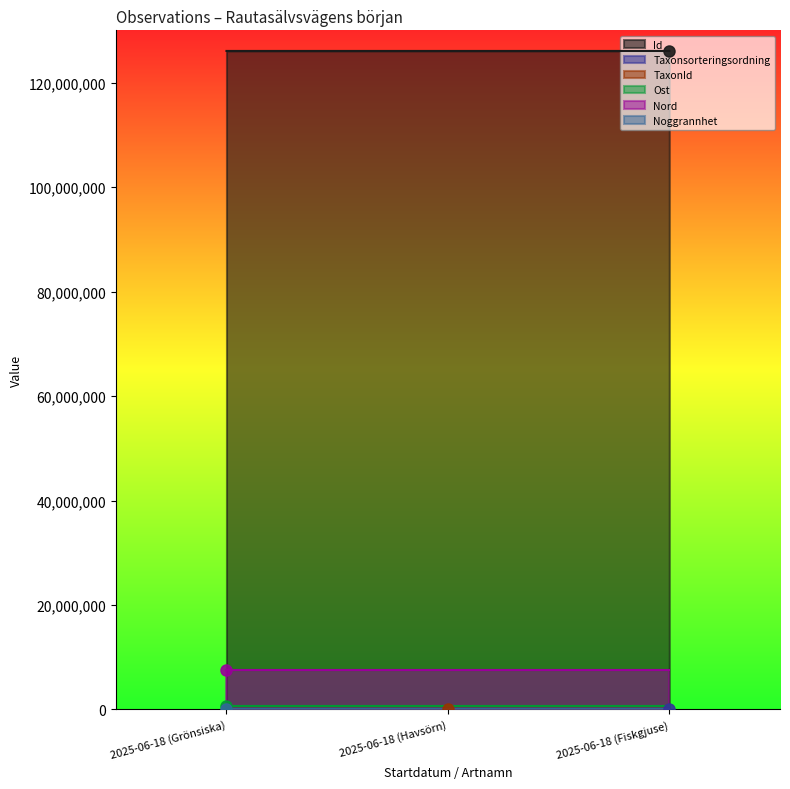

How many lines are shown in the chart?

6